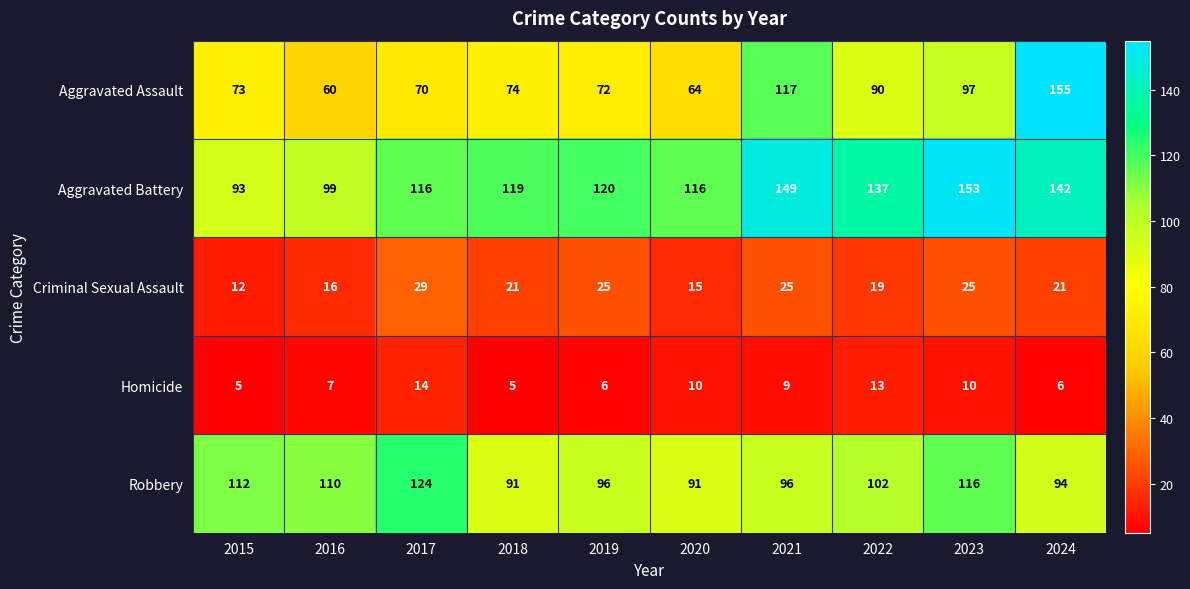

What is the difference between the highest and lowest values at 2024?

149